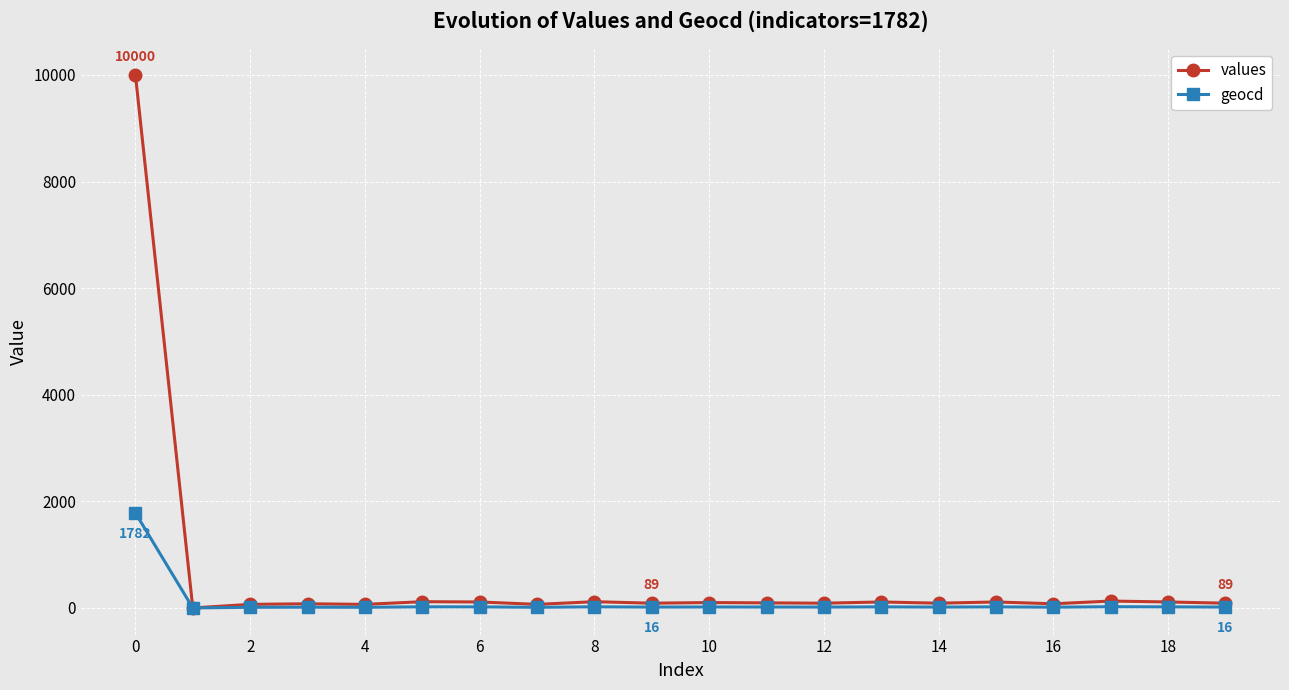

Rank the series by their maximum value, from lowest to highest.

geocd, values